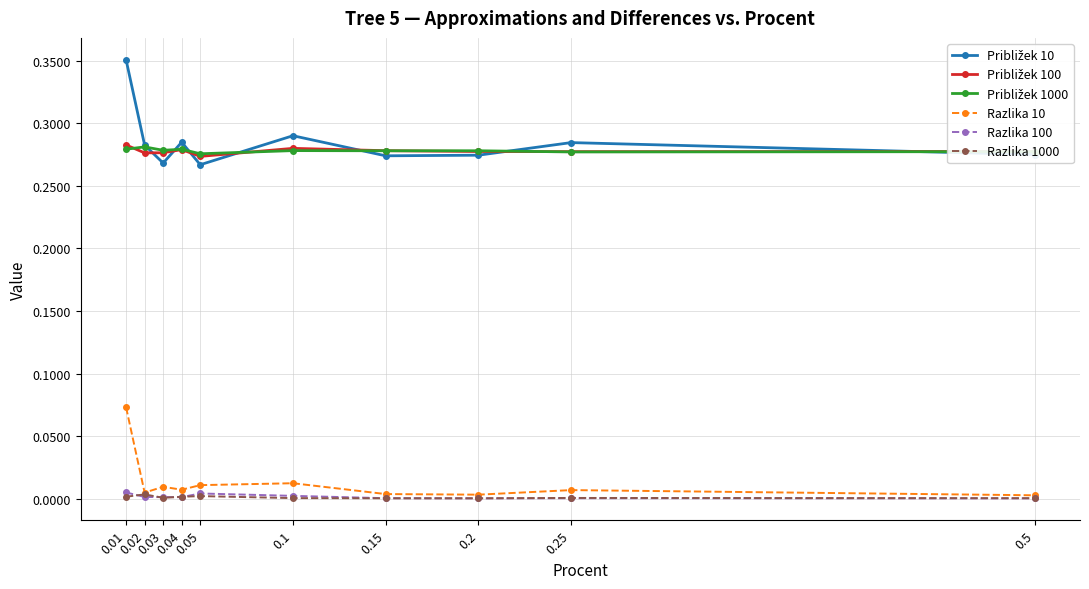

The Razlika 10 series shows 0.0 at 0.5. True or false?

True